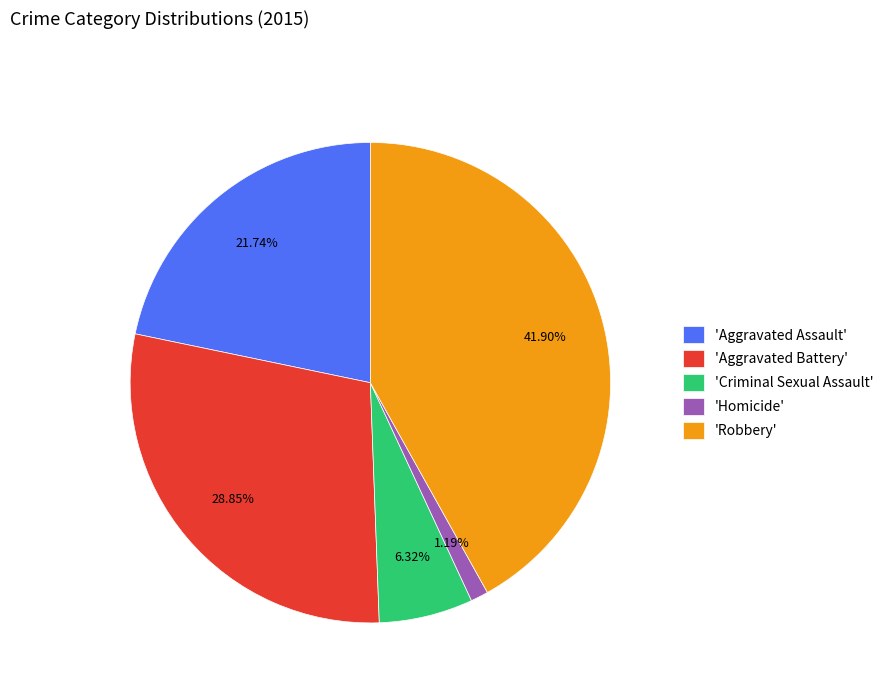

Is there any slice that represents more than half of the pie?

No